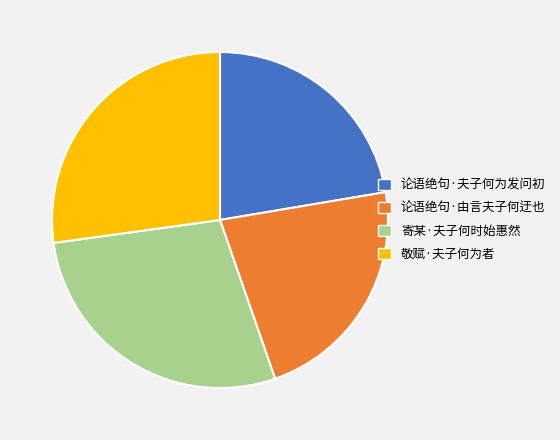

The 论语绝句·夫子何为发问初 slice represents 22% of the pie. True or false?

True